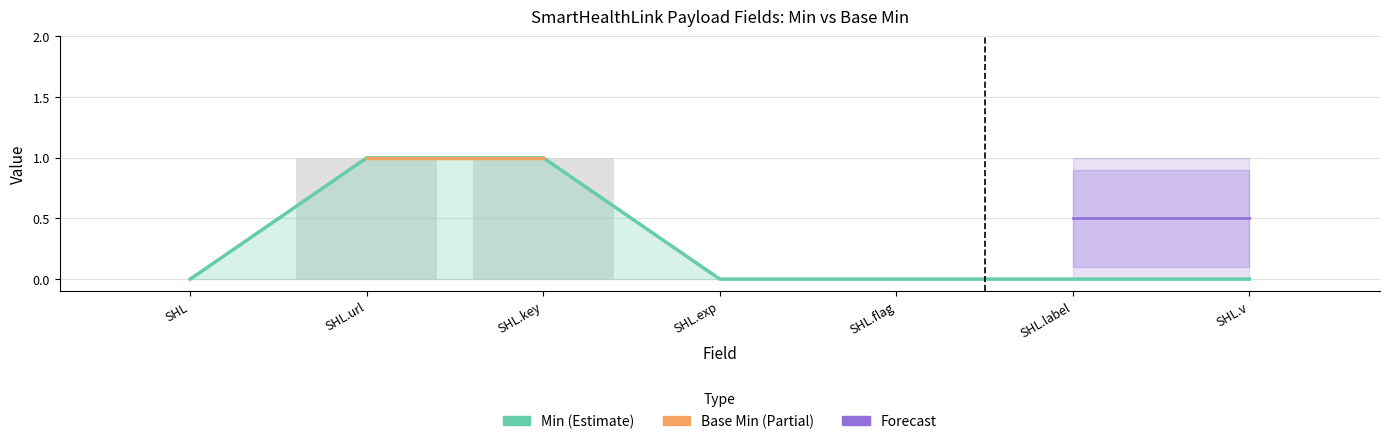

List the labels in order of Base Min value, largest first.

SHL.url, SHL.key, SHL, SHL.exp, SHL.flag, SHL.label, SHL.v